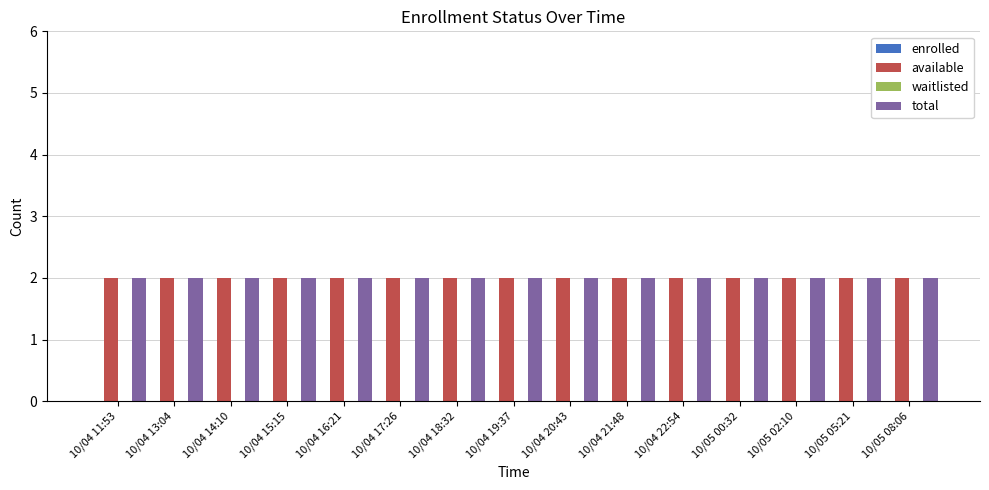

Reading left to right, extract all data points from this chart.

enrolled: 0	0	0	0	0	0	0	0	0	0	0	0	0	0	0
available: 2	2	2	2	2	2	2	2	2	2	2	2	2	2	2
waitlisted: 0	0	0	0	0	0	0	0	0	0	0	0	0	0	0
total: 2	2	2	2	2	2	2	2	2	2	2	2	2	2	2